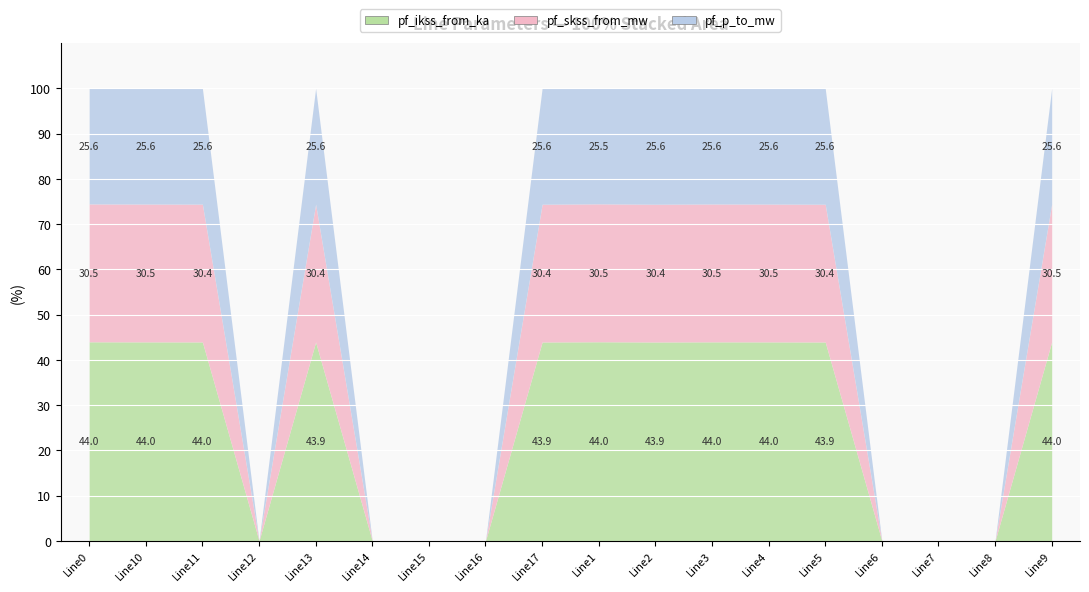

What is the label of the 17th point from the right?

Line10